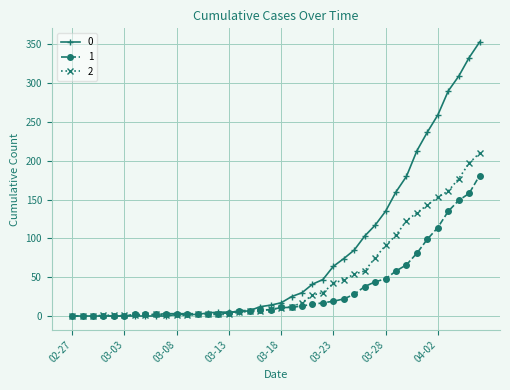

List the series in order of their peak value, highest first.

0, 2, 1